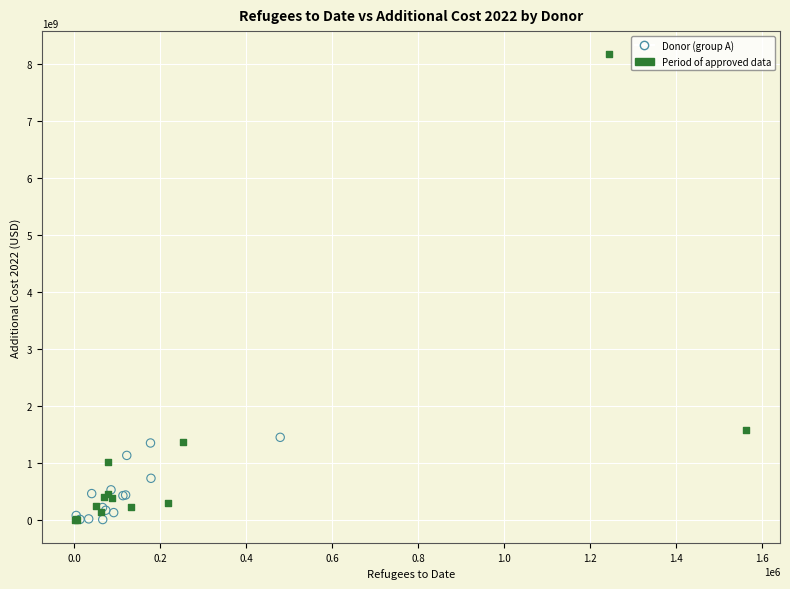

What are all the series names shown in the legend?

Donor (group A), Period of approved data